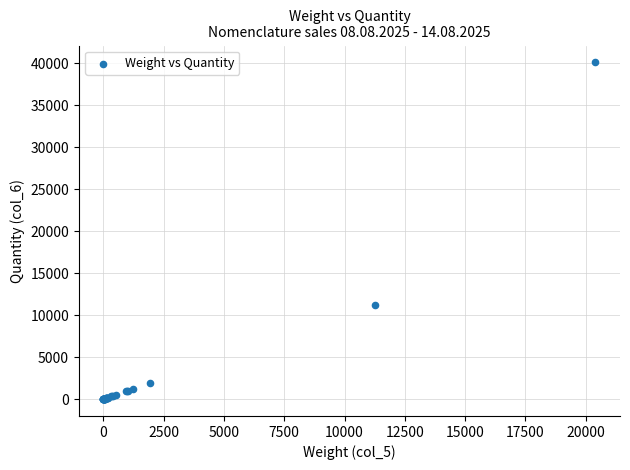

What Y value in the scatter plot is closest to 20040?

11247.8